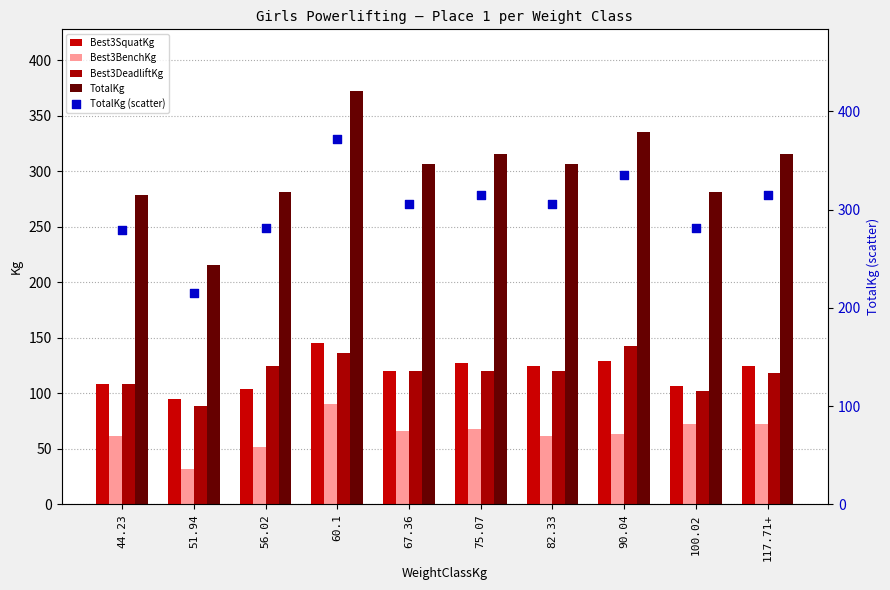

What are all the series names shown in the legend?

Best3SquatKg, Best3BenchKg, Best3DeadliftKg, TotalKg, TotalKg (scatter)